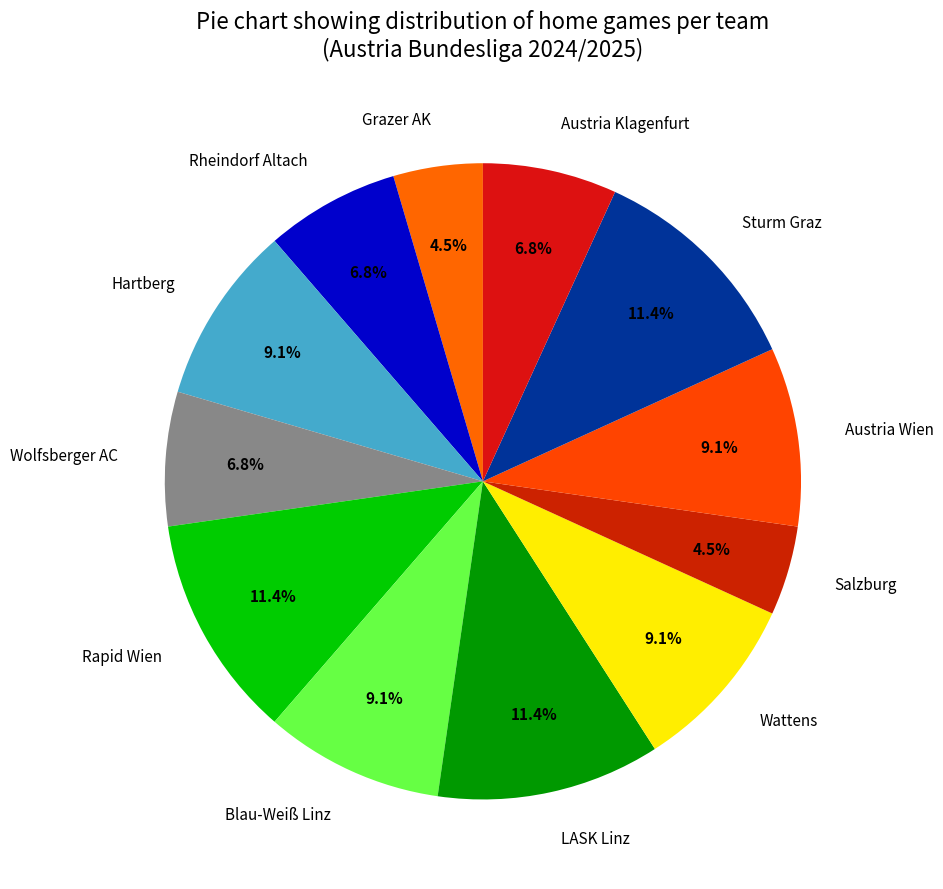

What percentage is NOT represented by Austria Klagenfurt?

93.2%